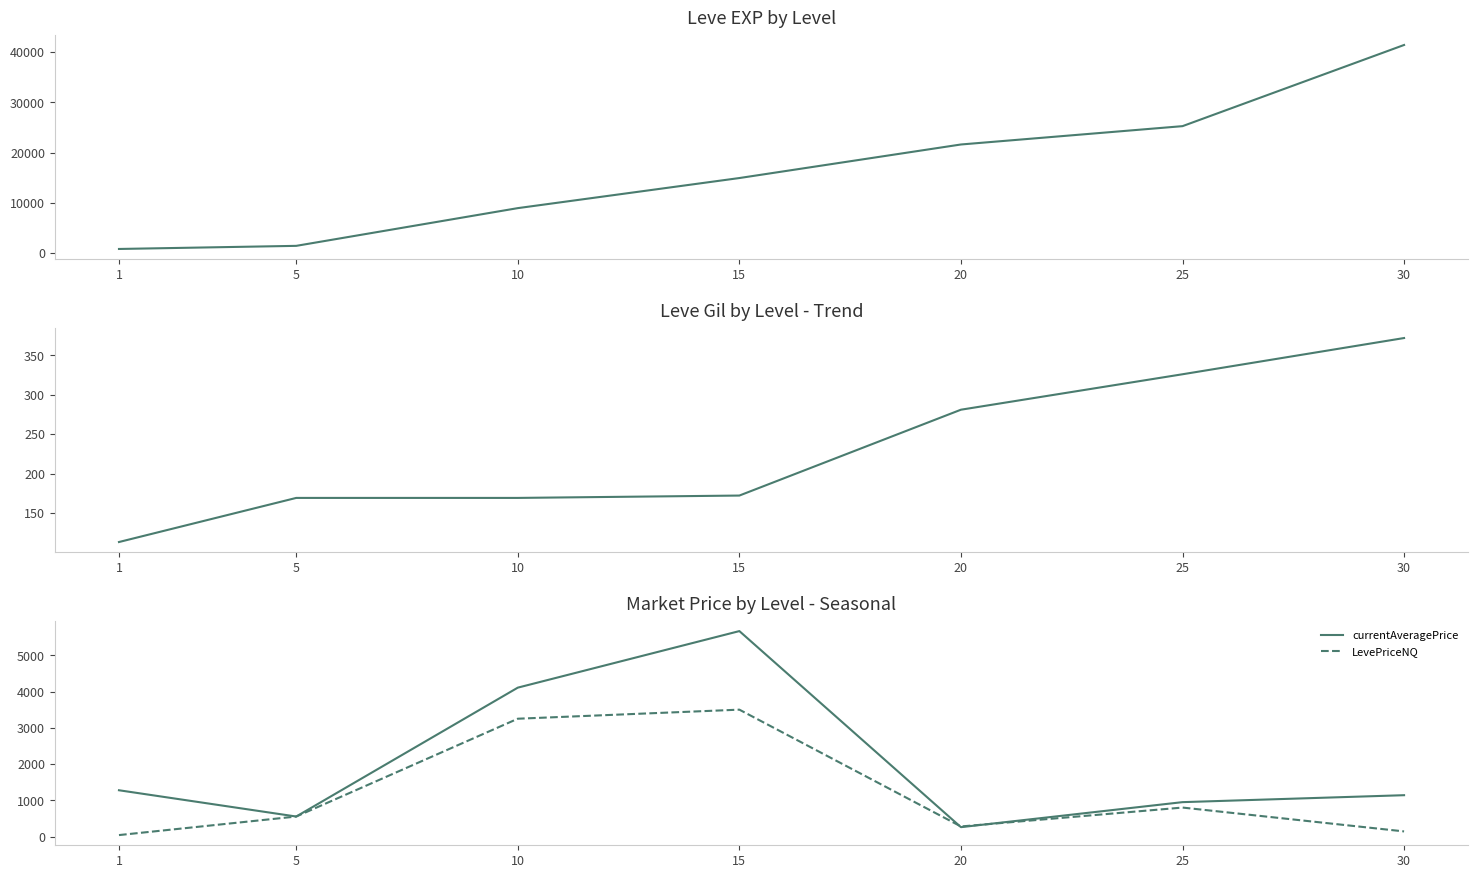

What is the value of the currentAveragePrice point at the 5th from the left?

259.6